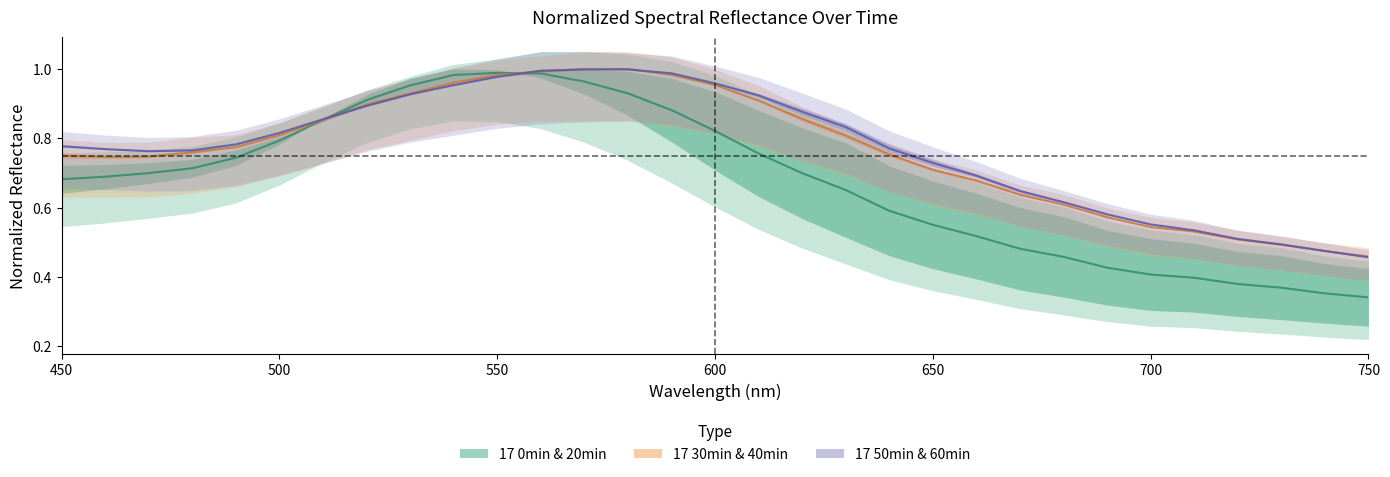

What is the value of the 17 20min_normalized point at the 25th from the left?

0.6